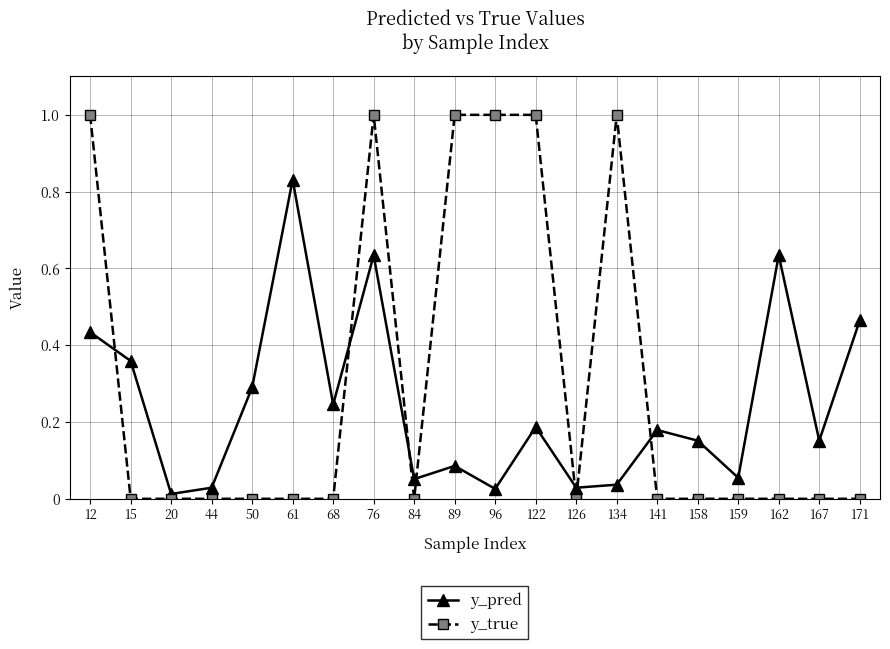

Which category has the highest value in the y_pred series?

61